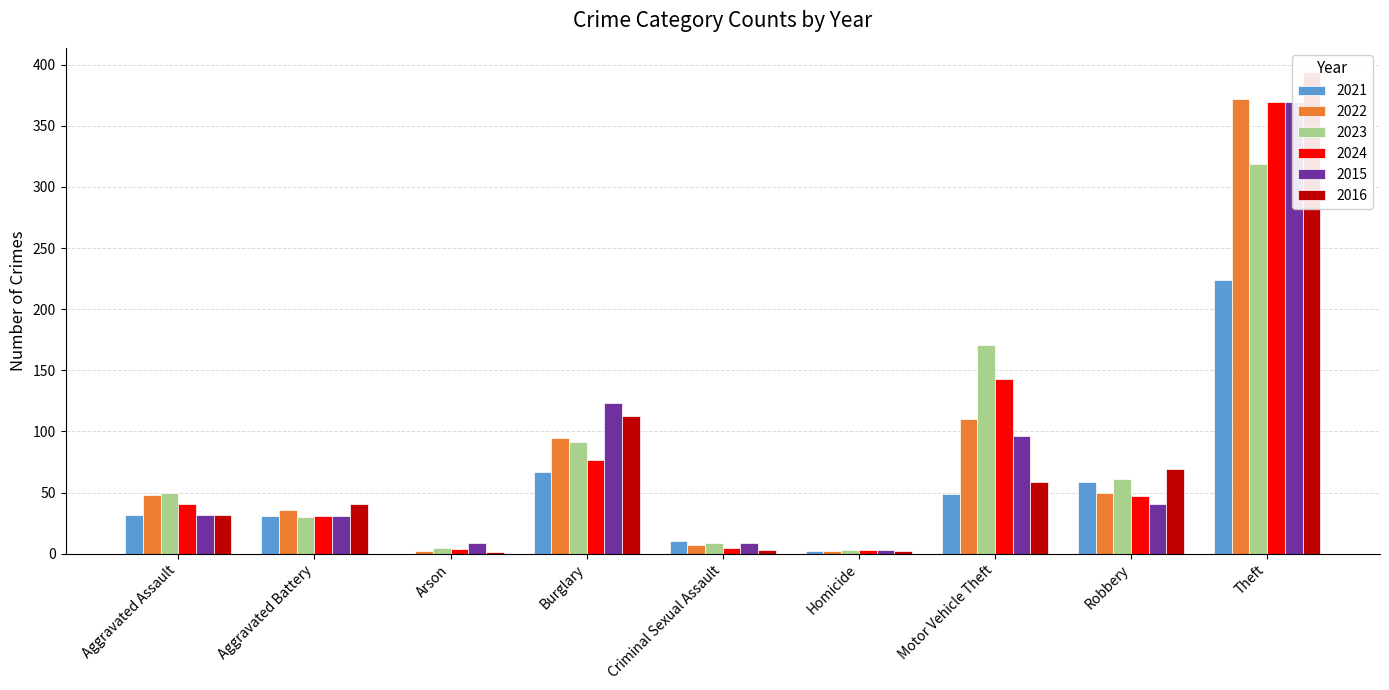

What is the approximate value of 2024 at Theft, to the nearest 100?

400